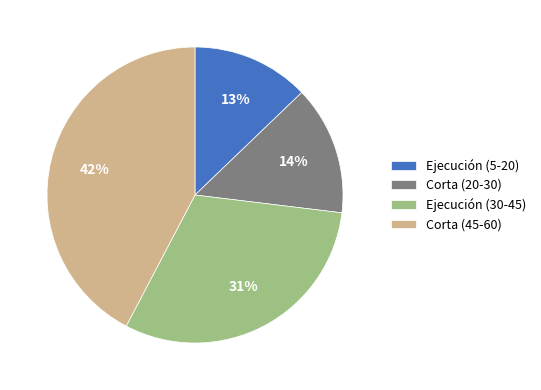

What is the ratio of the value at Ejecución (5-20) to the value at Corta (45-60)?

0.3